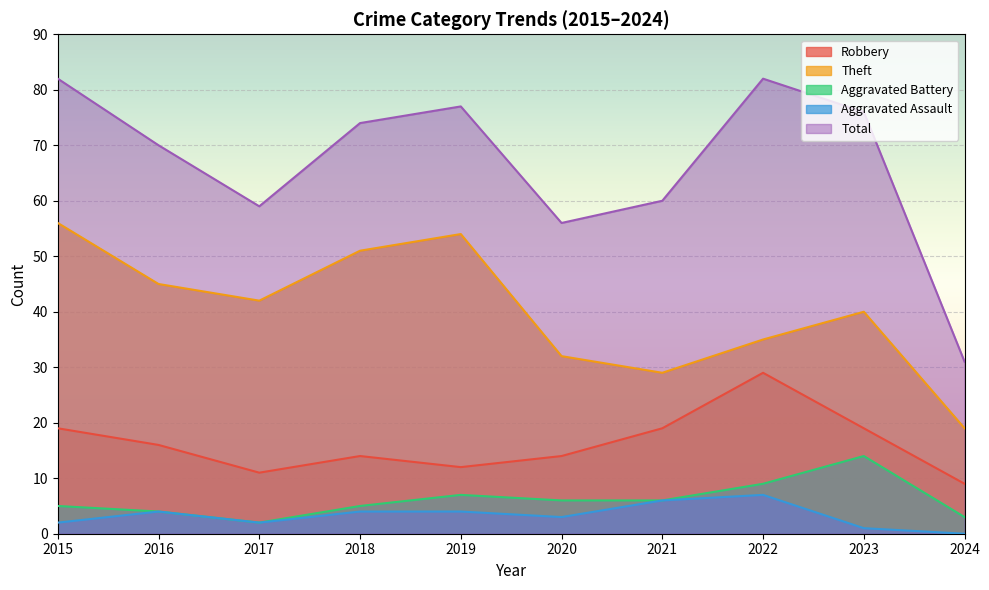

What is the difference between the maximum and minimum values in the Total series?

51